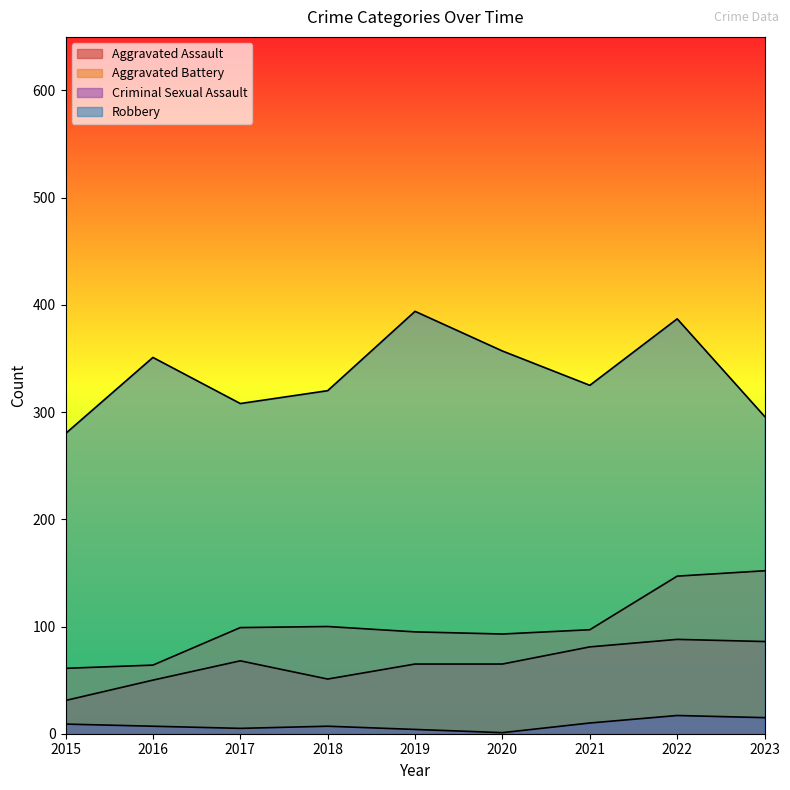

Reading left to right, what are all the values shown in this chart?

Aggravated Assault: 31	50	68	51	65	65	81	88	86
Aggravated Battery: 61	64	99	100	95	93	97	147	152
Criminal Sexual Assault: 9	7	5	7	4	1	10	17	15
Robbery: 280	351	308	320	394	357	325	387	296